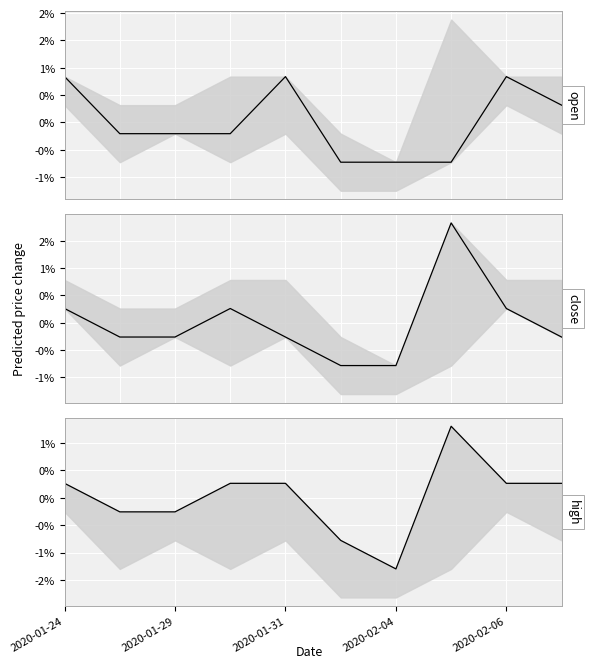

Where is the first local maximum for high (center)?

7